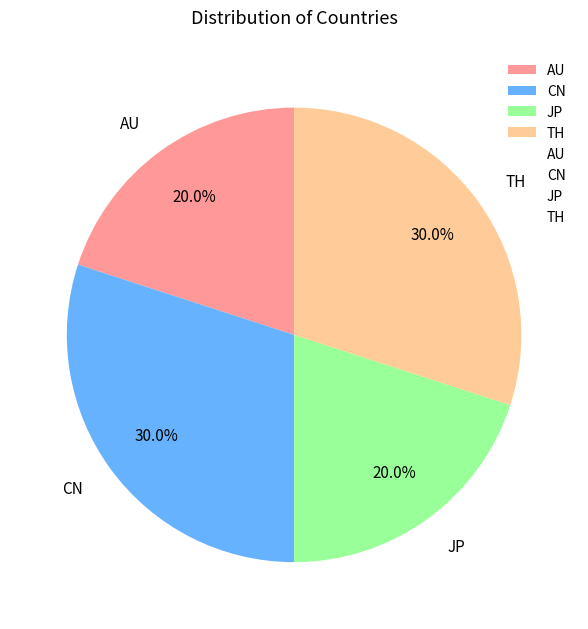

To the nearest percent, what is the difference between the largest and smallest slice percentages?

10%